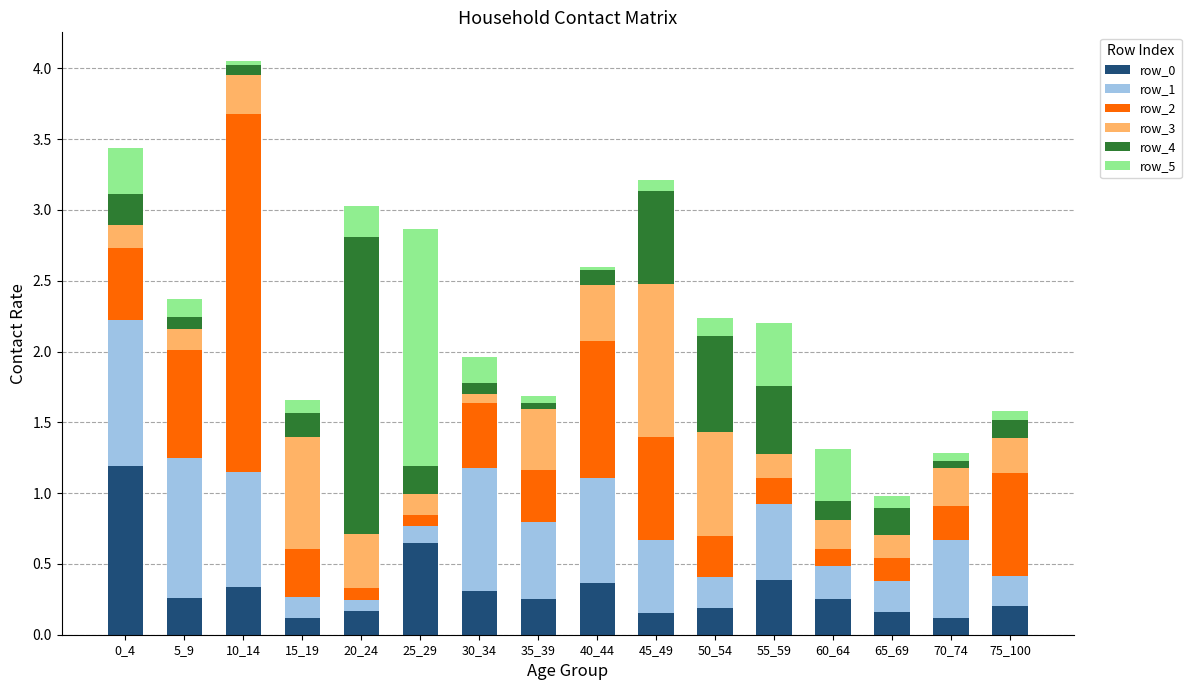

At which category is the sum across all series the highest?

10_14